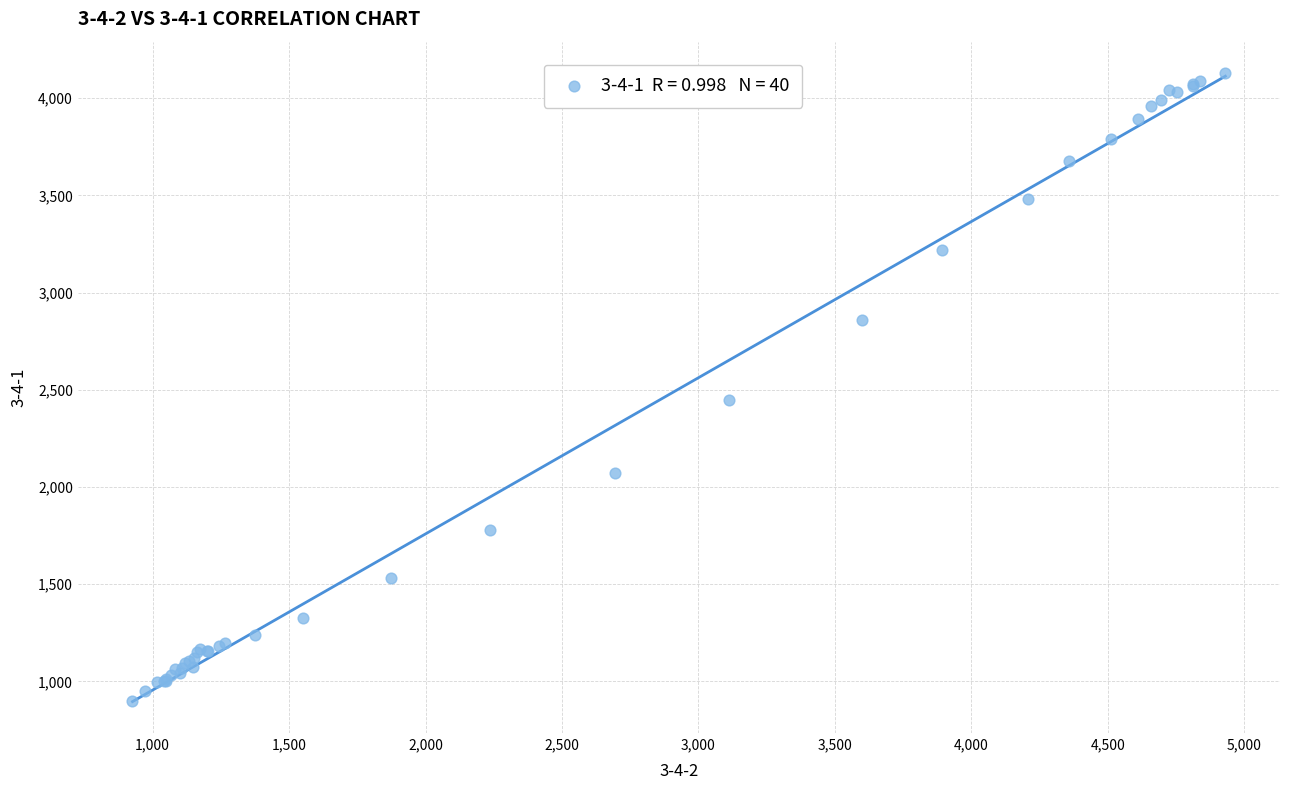

What Y value in the scatter plot is closest to 2515?

2445.1